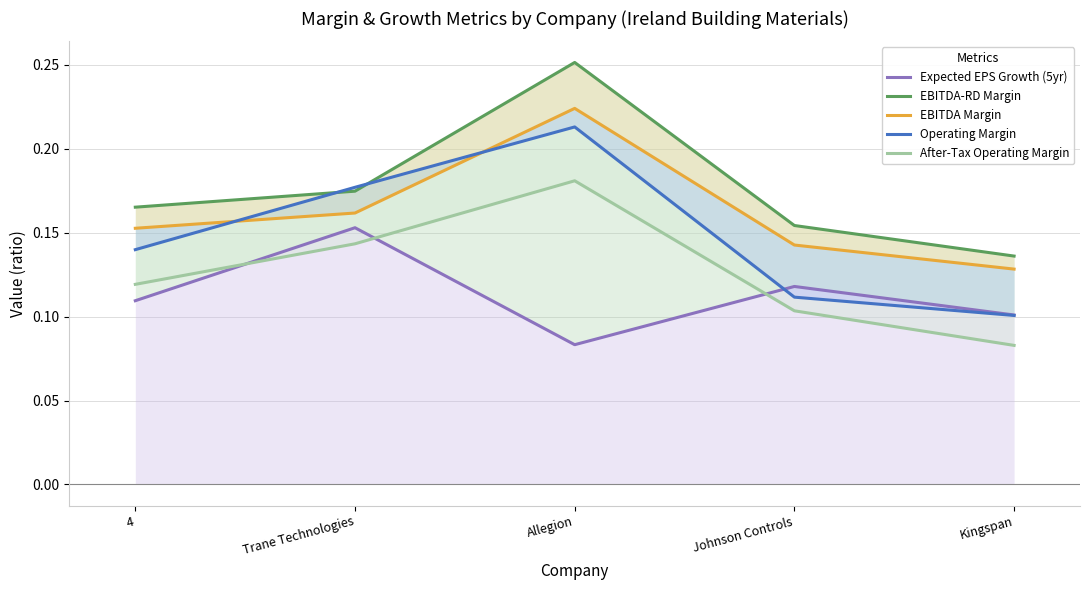

Read the EBITDA Margin value at Trane Technologies.

0.2